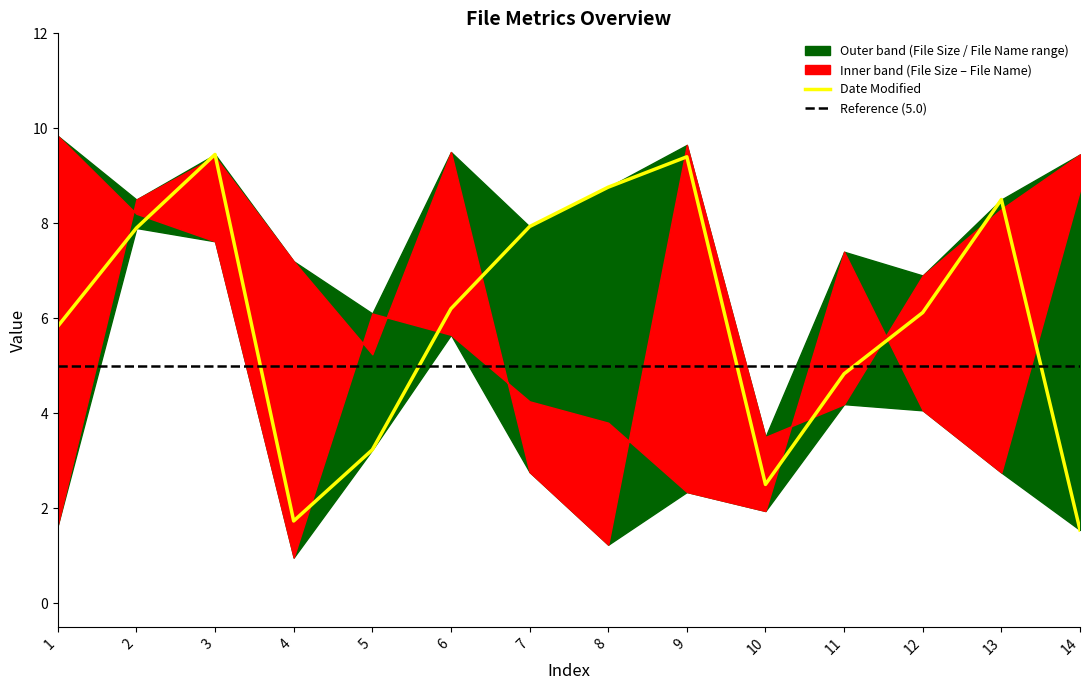

Reading right to left, list all the values displayed in this chart.

File Name: 9.4	8.3	6.9	4.2	3.5	9.7	1.2	2.8	9.5	5.2	7.2	9.4	8.5	1.6
File Size: 8.7	2.8	4.1	7.4	1.9	2.3	3.8	4.2	5.7	6.1	1.0	7.6	8.2	9.8
Date Modified: 1.5	8.5	6.1	4.8	2.5	9.4	8.8	7.9	6.2	3.2	1.7	9.4	7.9	5.8